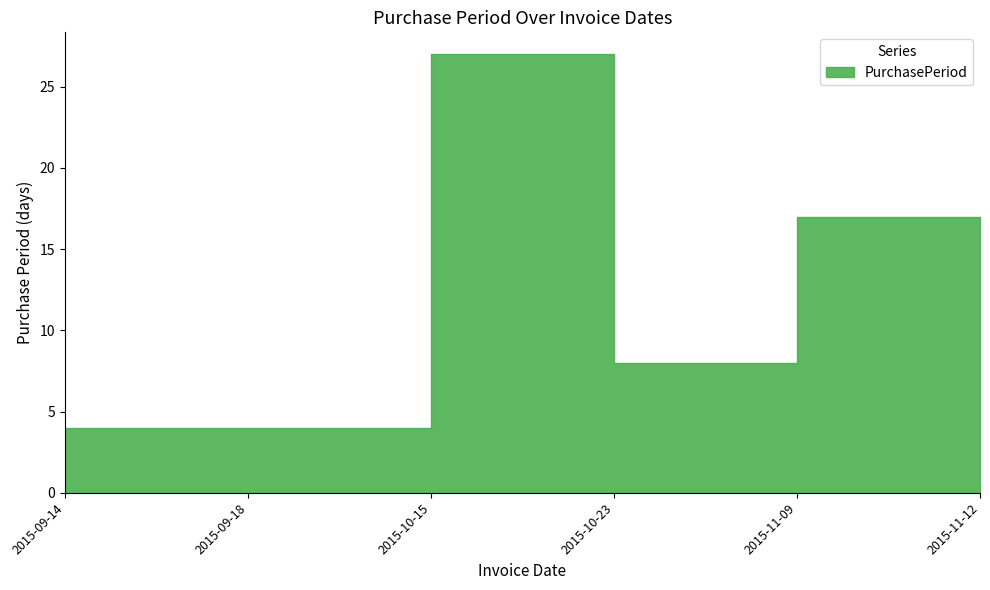

What is the label of the 4th point from the right?

2015-10-15